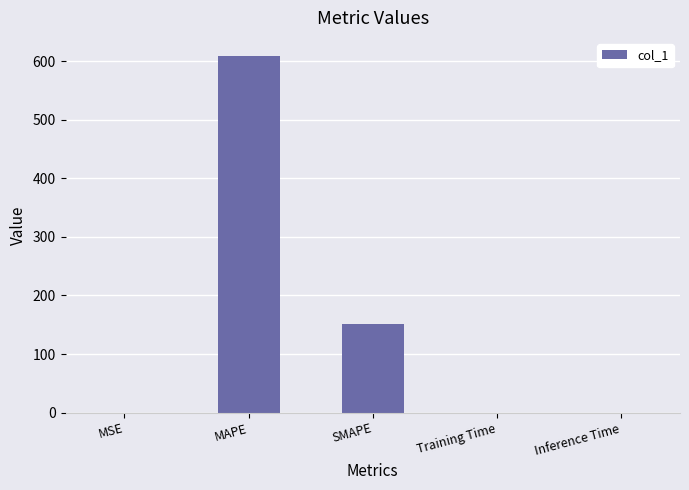

What is the average value?

151.9